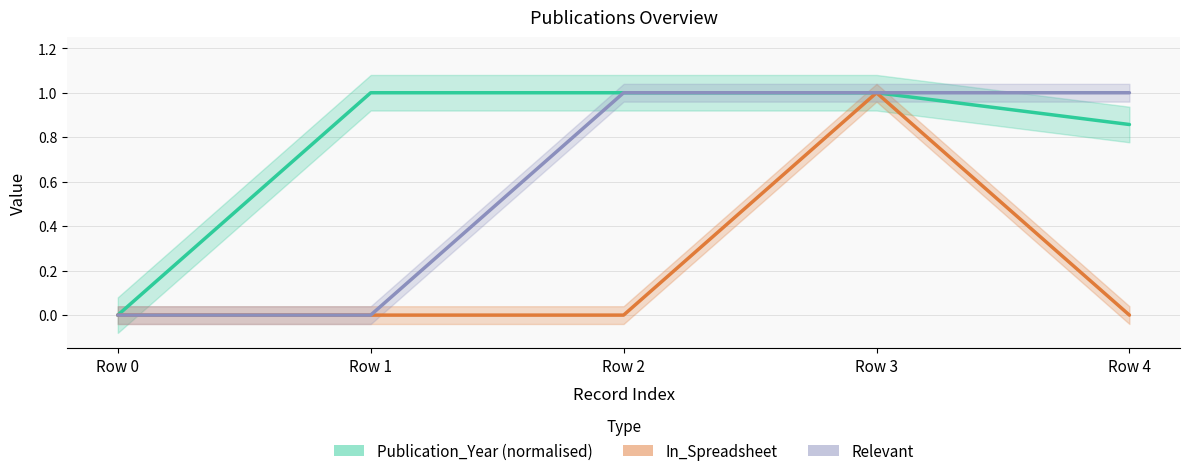

What is the maximum value for In_Spreadsheet?

1.0